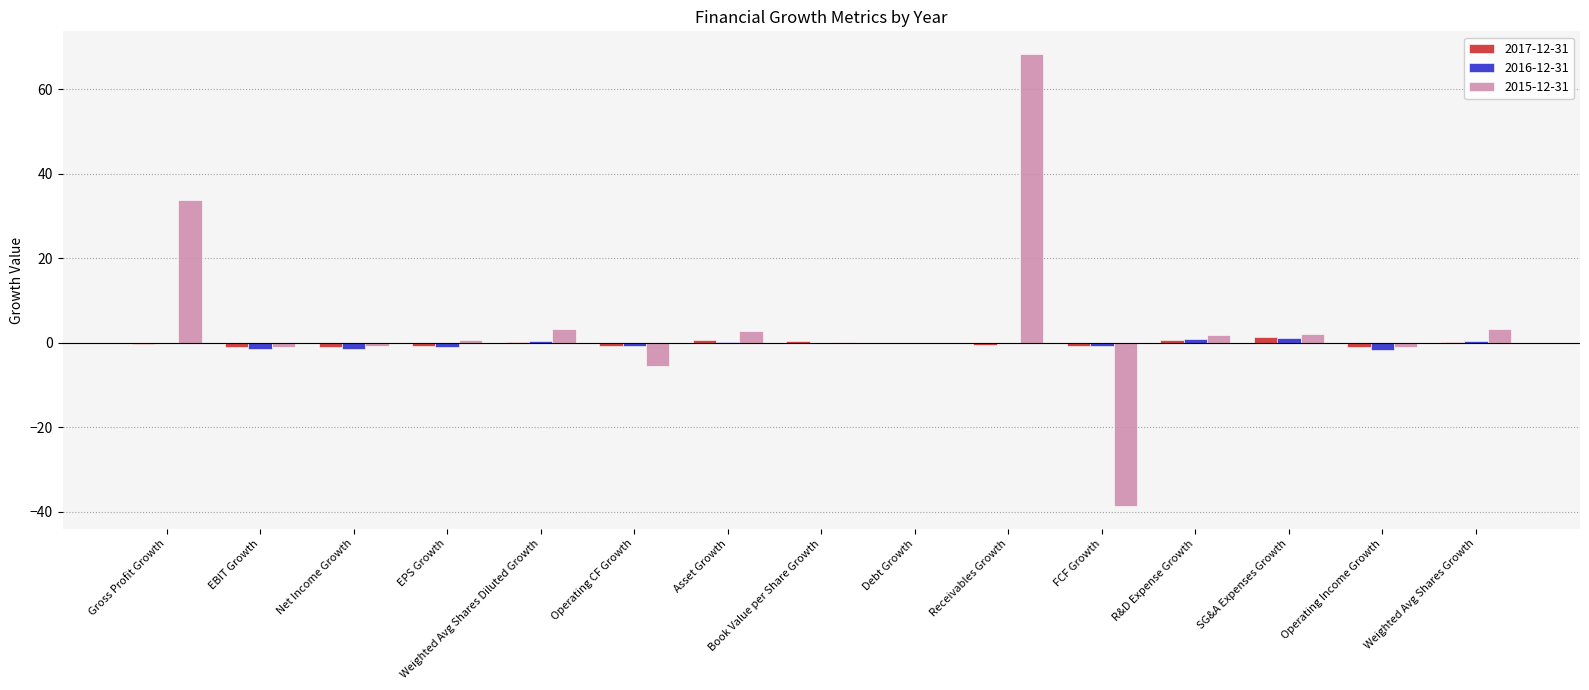

What is the average value of the 2017-12-31 series?

-0.2